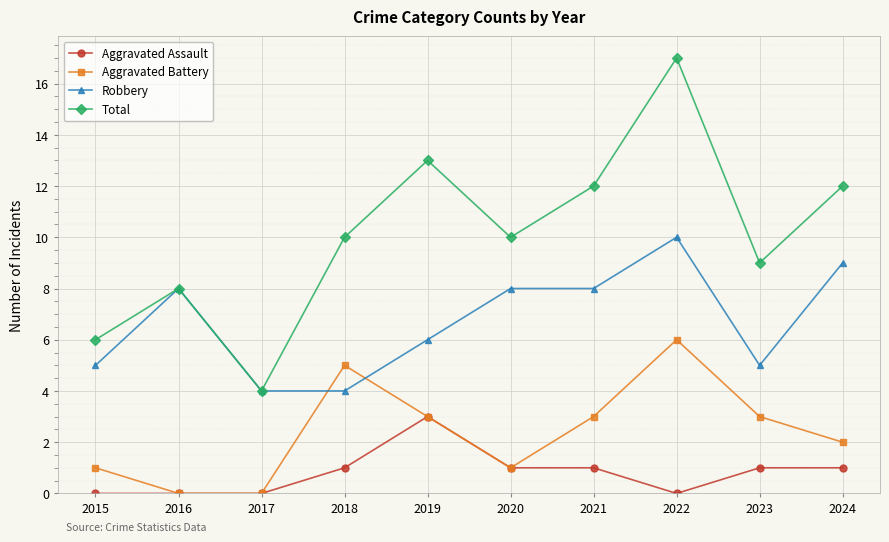

What is the highest value of the Aggravated Battery series?

6